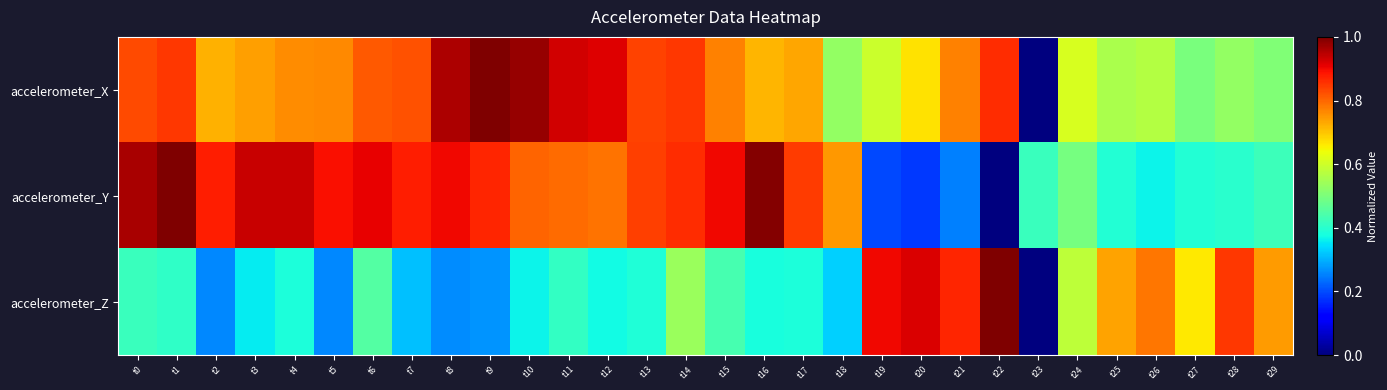

Between t1 and t27, which series saw the biggest shift?

accelerometer_Y